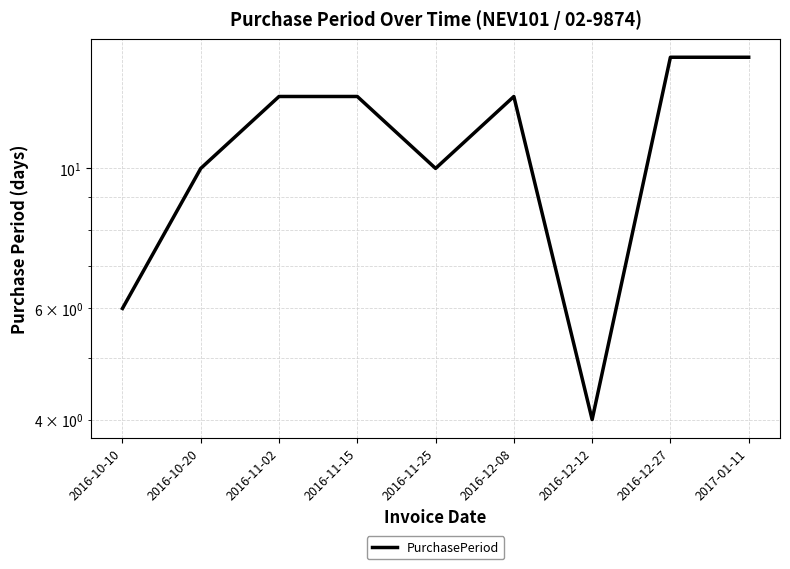

At which label is the value closest to 9?

2016-10-20